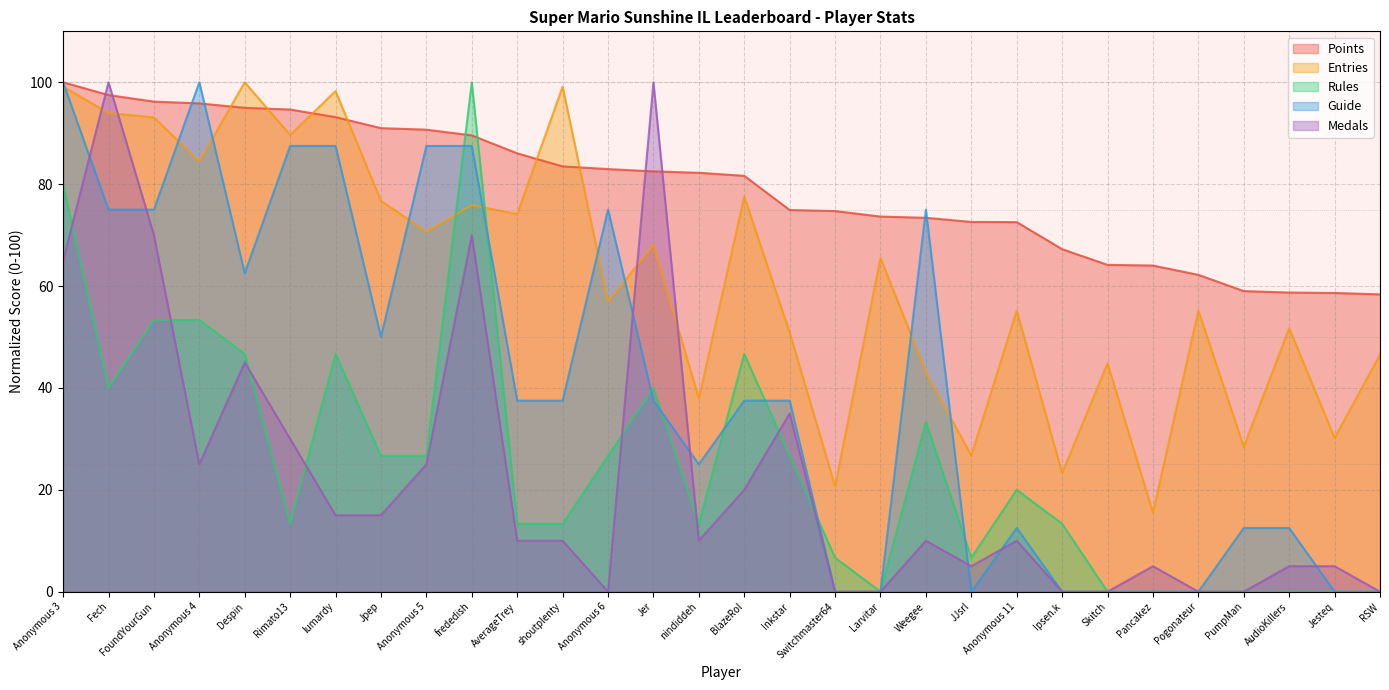

At which category is the sum across all series the highest?

Anonymous 3